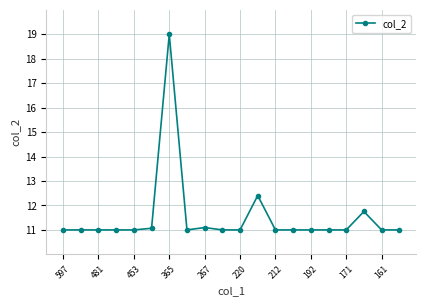

What is the sum of all values?

230.3